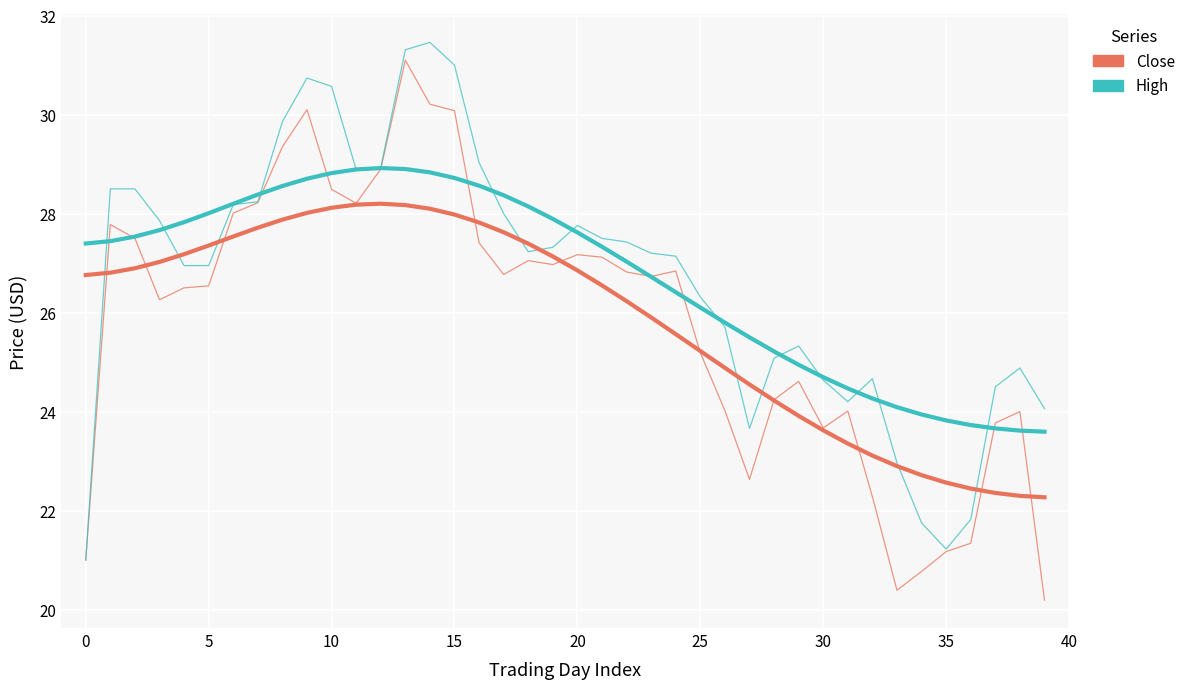

Reading left to right, list all the values displayed in this chart.

Close: 21.0	27.8	27.5	26.3	26.5	26.5	28.0	28.2	29.4	30.1	28.5	28.2	28.9	31.1	30.2	30.1	27.4	26.8	27.0	27.0	27.2	27.1	26.8	26.7	26.8	25.2	24.0	22.6	24.2	24.6	23.7	24.0	22.3	20.4	20.8	21.2	21.3	23.8	24.0	20.2
High: 21.0	28.5	28.5	27.9	26.9	27.0	28.2	28.2	29.9	30.7	30.6	28.9	28.9	31.3	31.5	31.0	29.0	28.0	27.2	27.3	27.8	27.5	27.4	27.2	27.1	26.3	25.7	23.7	25.1	25.3	24.6	24.2	24.7	23.0	21.8	21.2	21.8	24.5	24.9	24.1